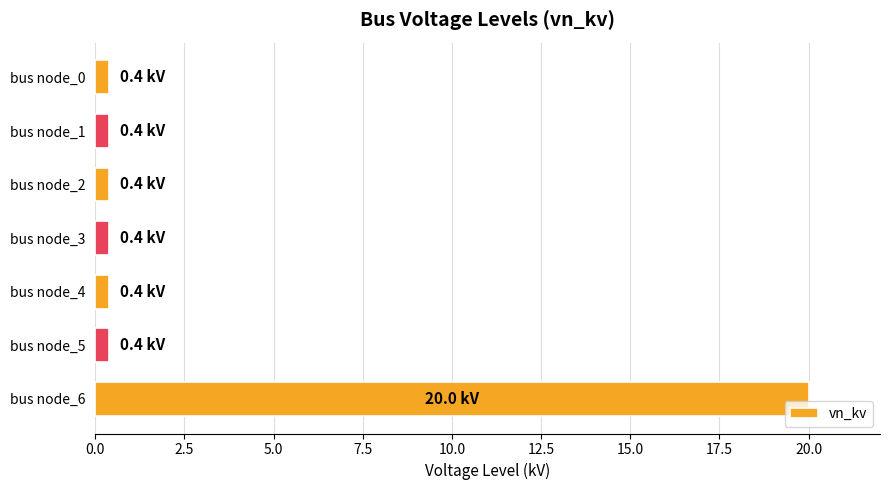

What is the average value?

3.2